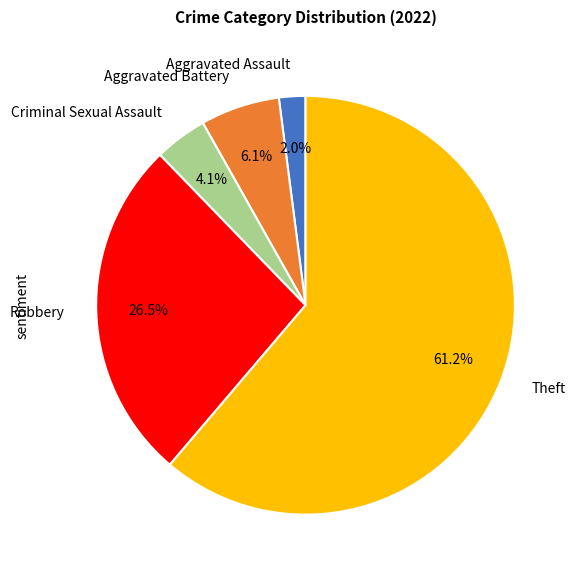

Which category accounts for the majority?

Theft